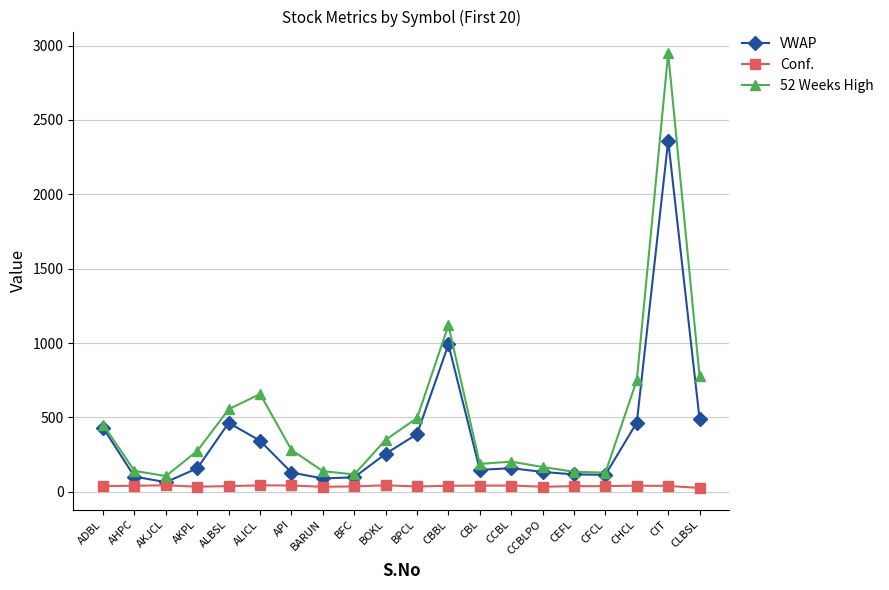

List the series in order of their overall mean, lowest first.

Conf., VWAP, 52 Weeks High